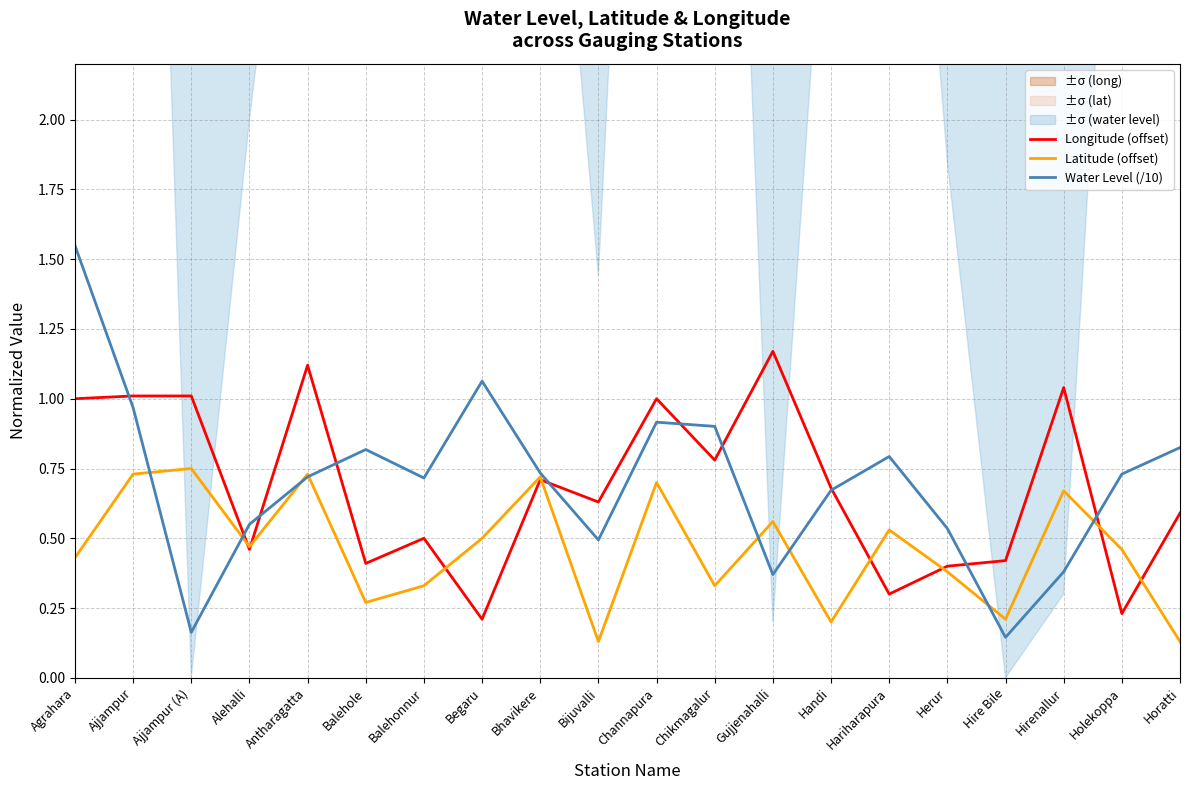

True or false: Latitude (offset) has more than 2 interior local peaks.

True